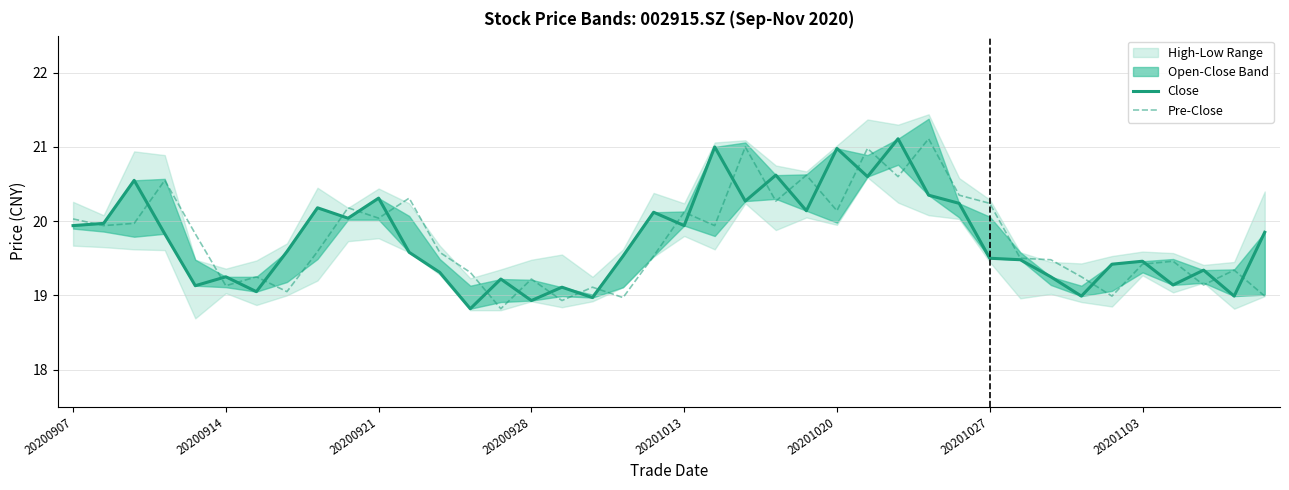

Between 11 and 16, which series saw the biggest shift?

Pre-Close